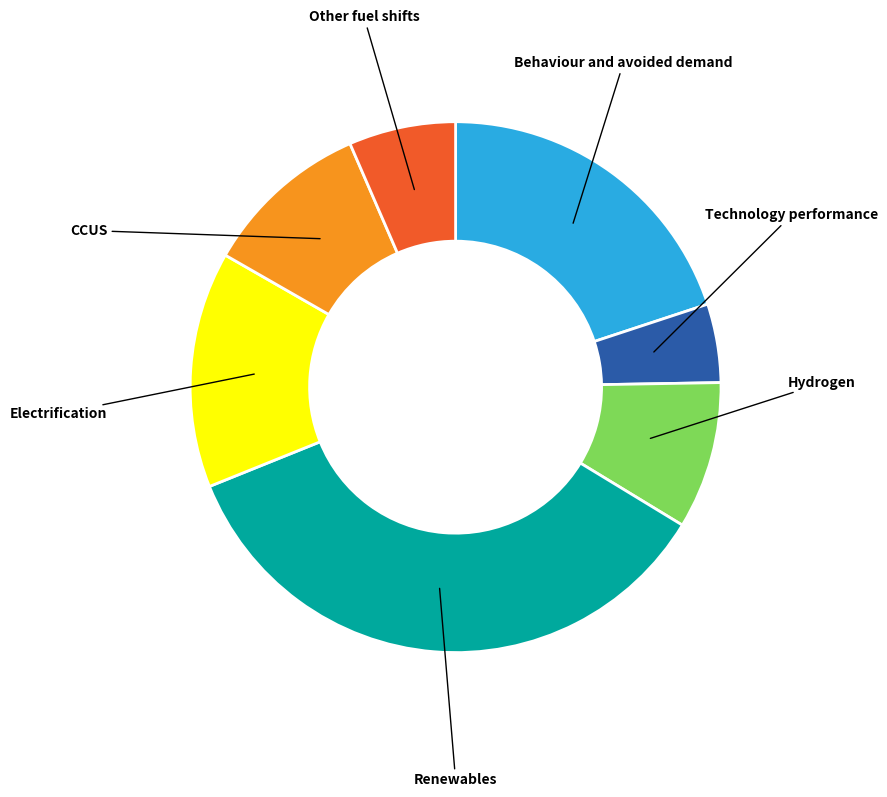

Count the number of slices in the pie.

7